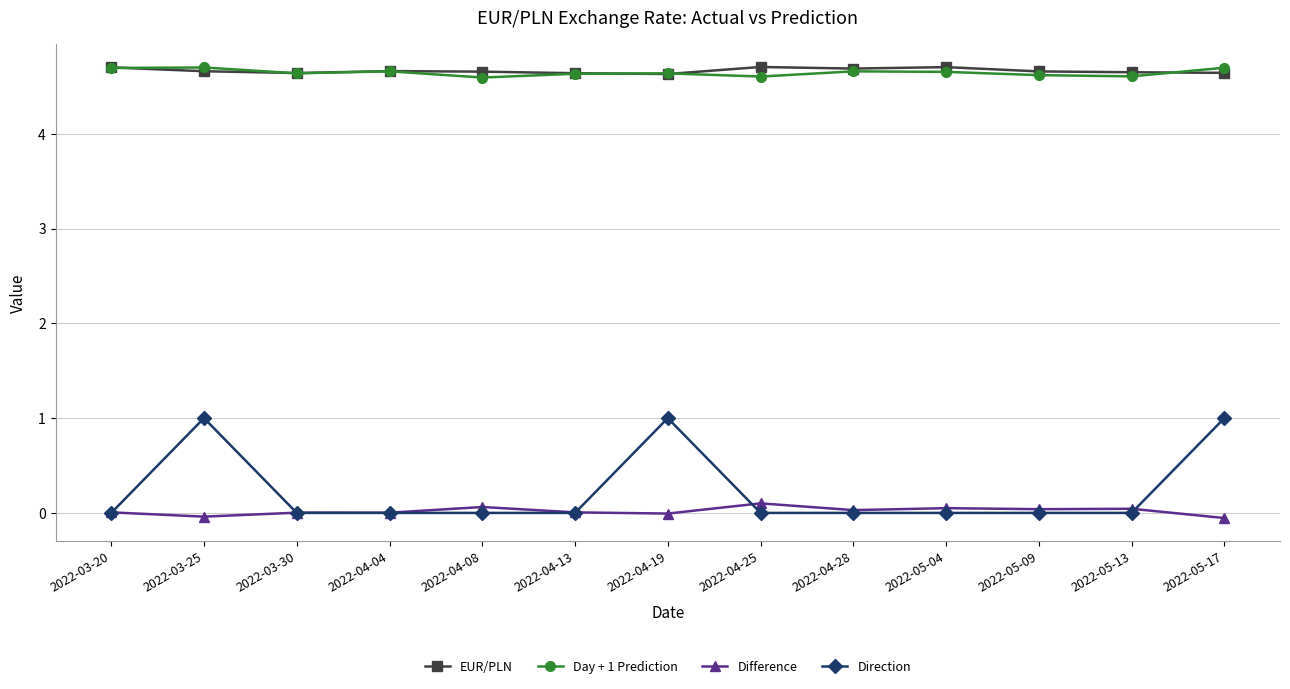

What are all the series names shown in the legend?

EUR/PLN, Day + 1 Prediction, Difference, Direction